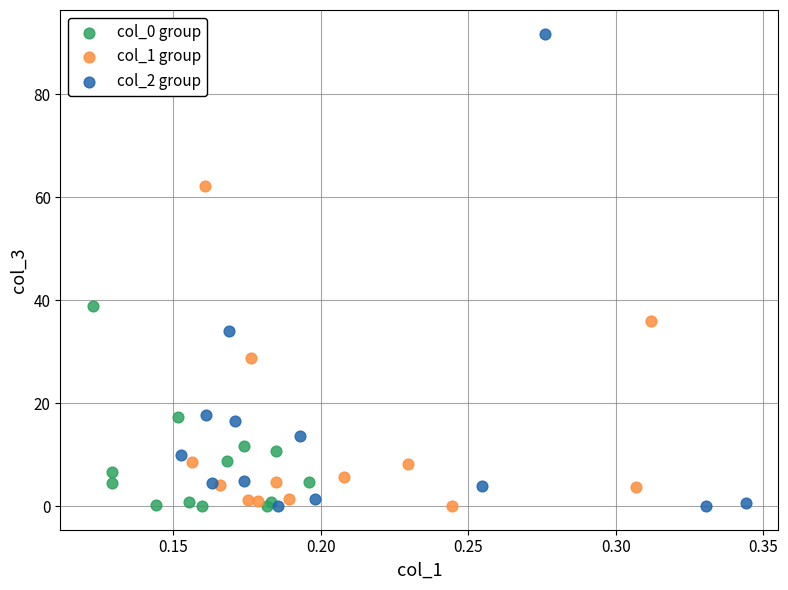

Which series contains the highest Y value?

col_2 group